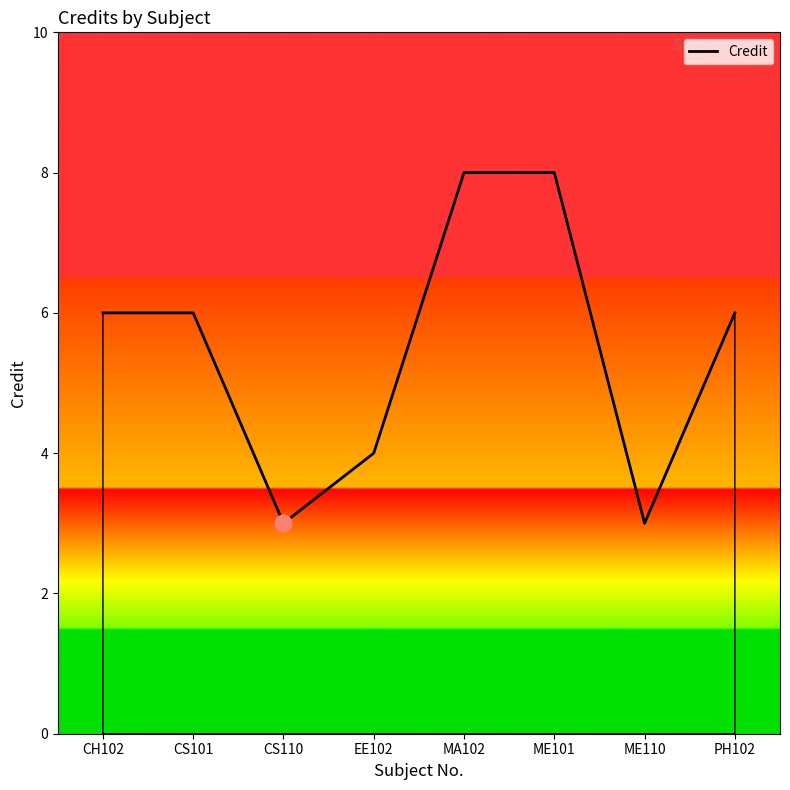

What is the change in value from CH102 to ME101?

+2